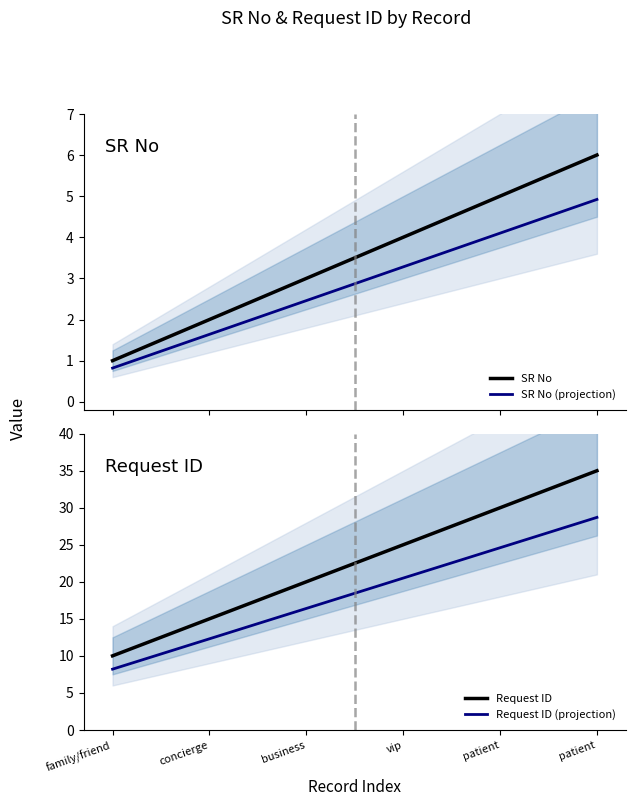

True or false: SR No (projection) has a value of 1.6 at concierge.

True